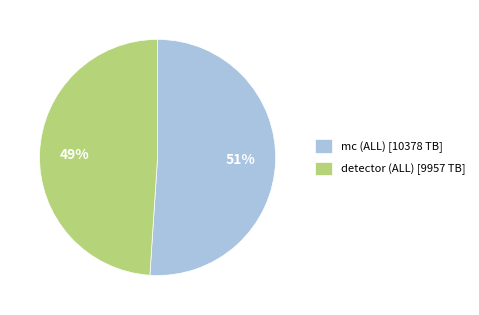

What is the smallest slice in the pie chart?

detector (ALL) [9957 TB]